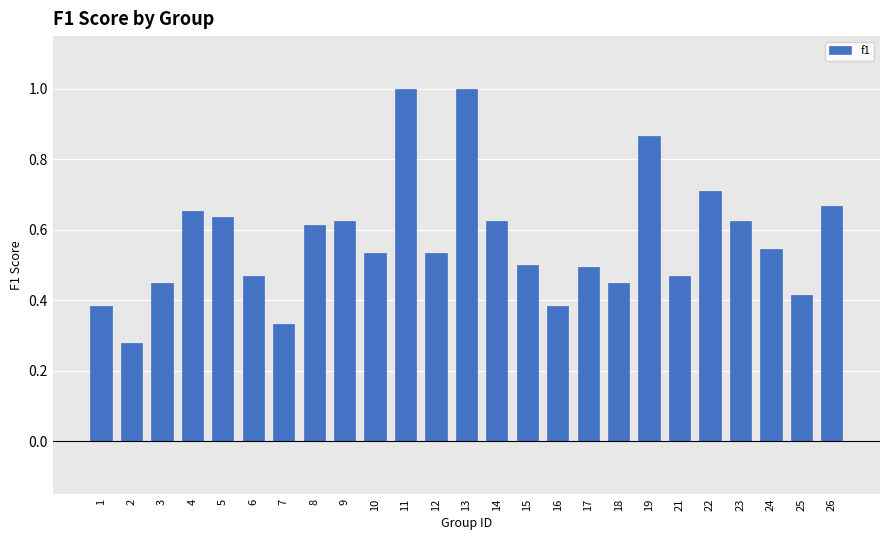

Which has a higher value, 3 or 13?

13